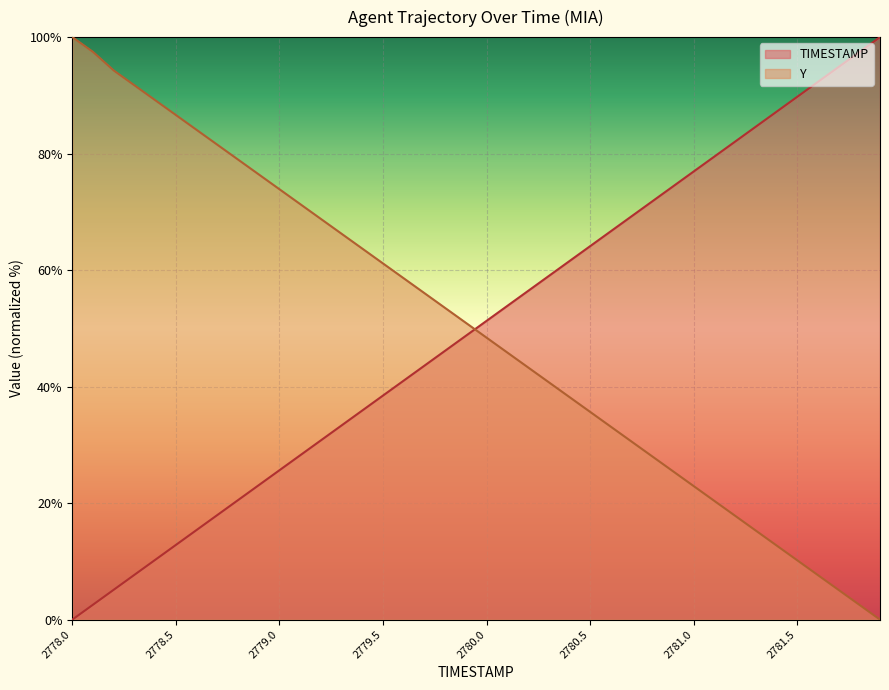

At which category is the sum across all series the highest?

2778.1